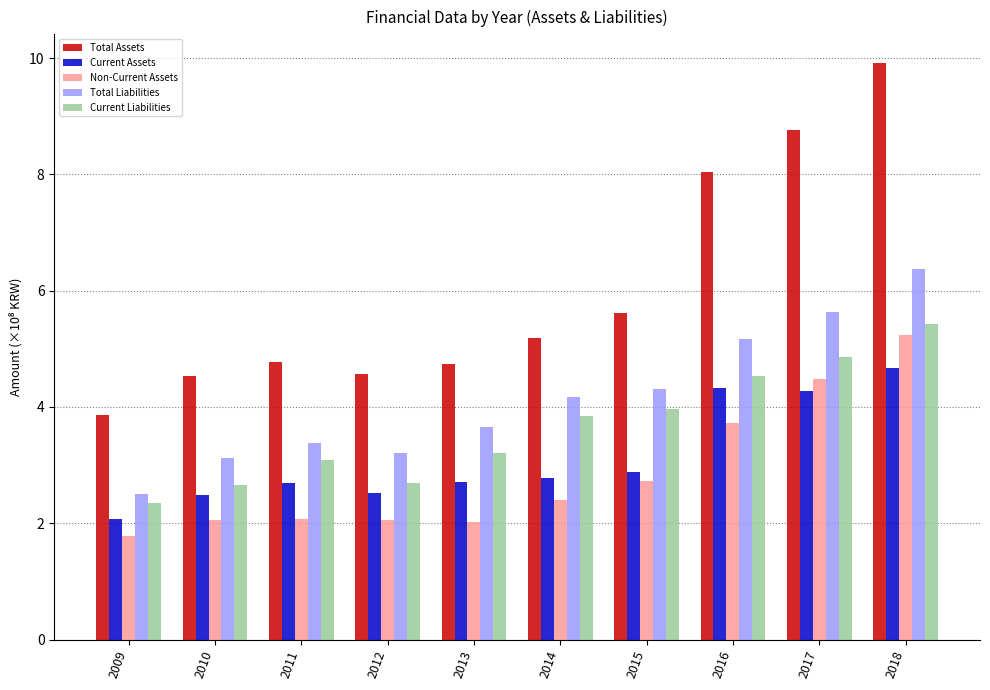

The Current Liabilities series shows 5.8 at 2014. True or false?

False